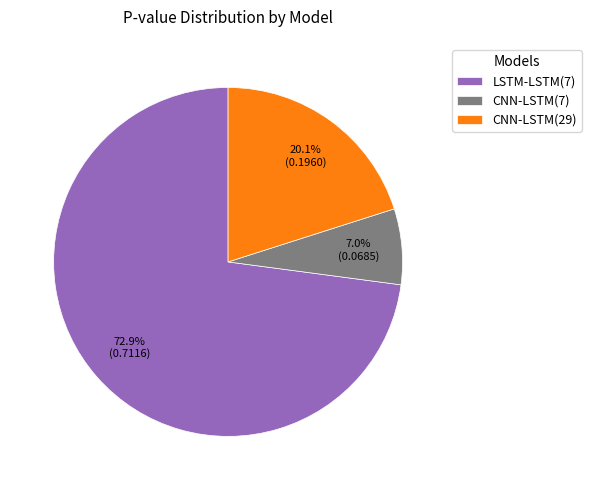

What percentage is the CNN-LSTM(7) slice, to the nearest percent?

7%